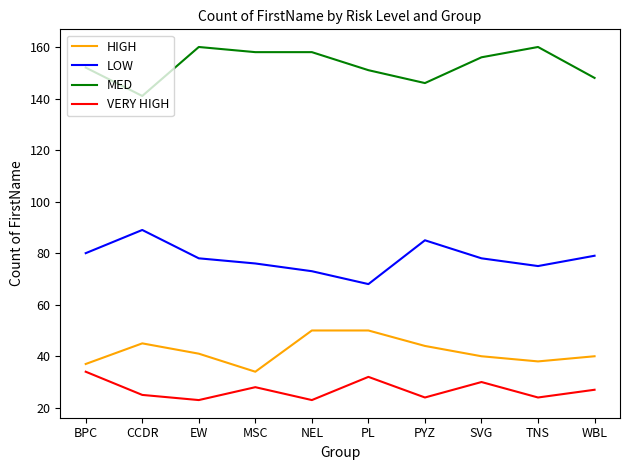

Which series has the widest spread of values?

LOW